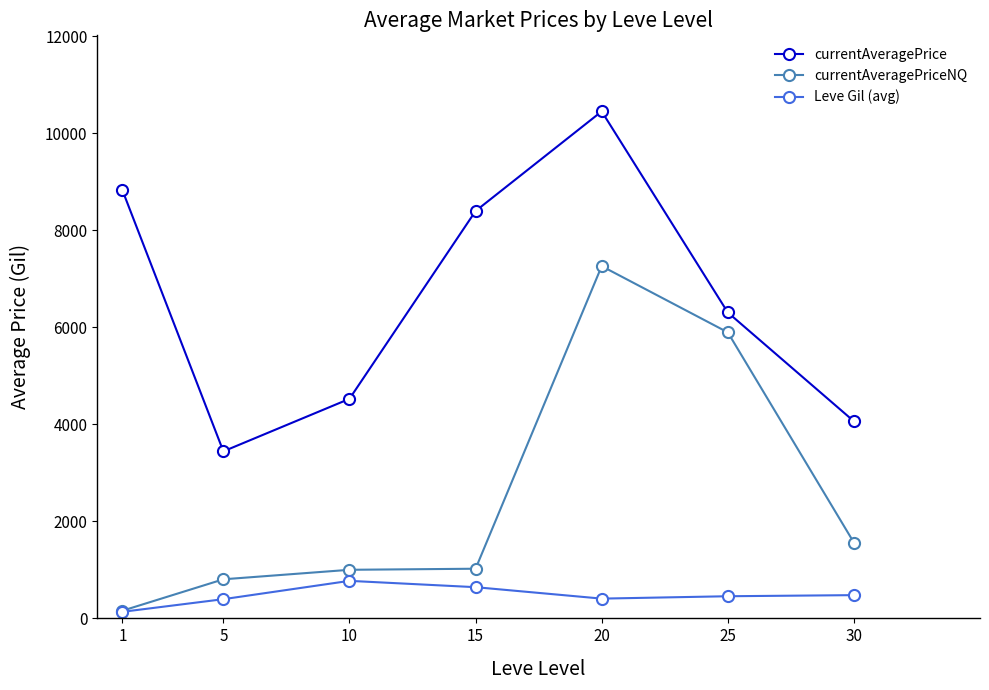

How many values in the currentAveragePriceNQ series exceed 1023?

4